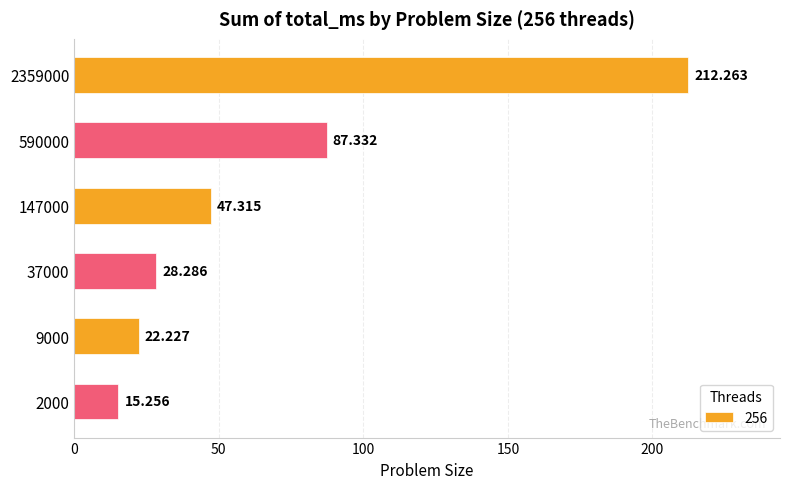

How many series are shown in this chart?

1